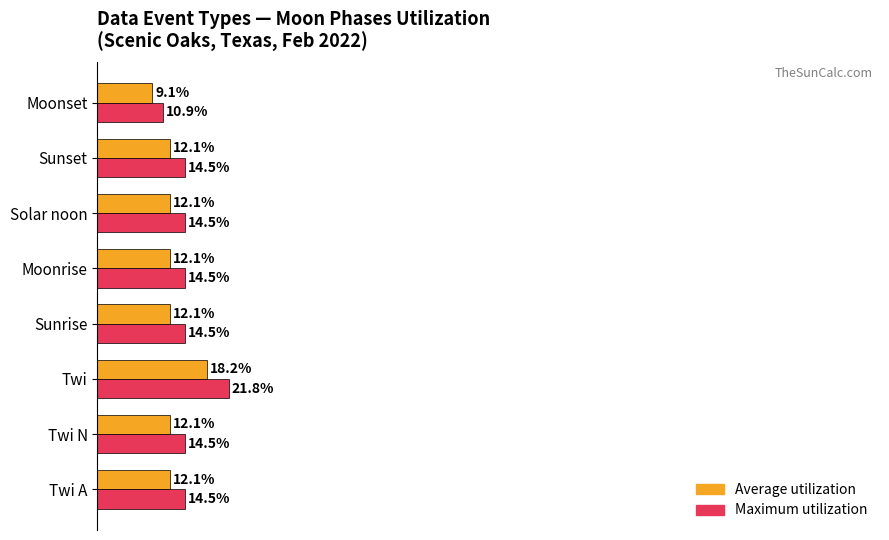

At which category is the sum across all series the highest?

Twi